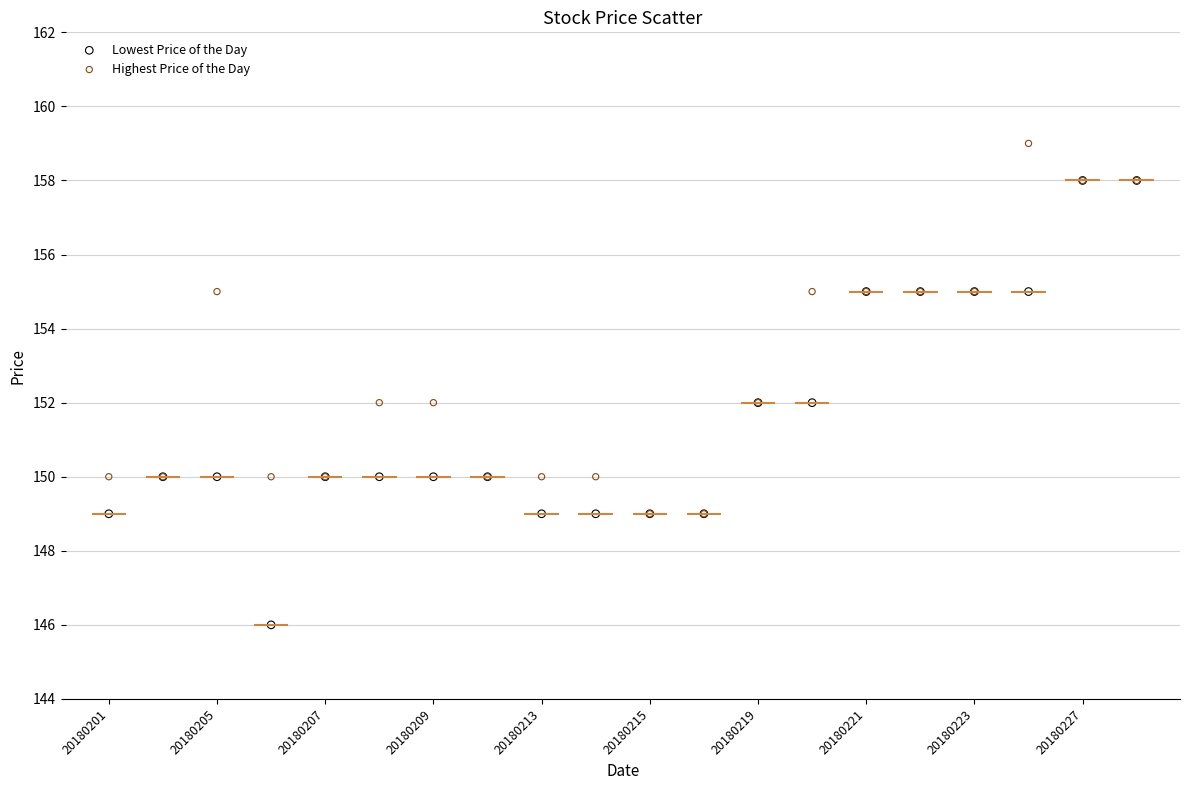

What are all the series names shown in the legend?

Lowest Price of the Day, Highest Price of the Day